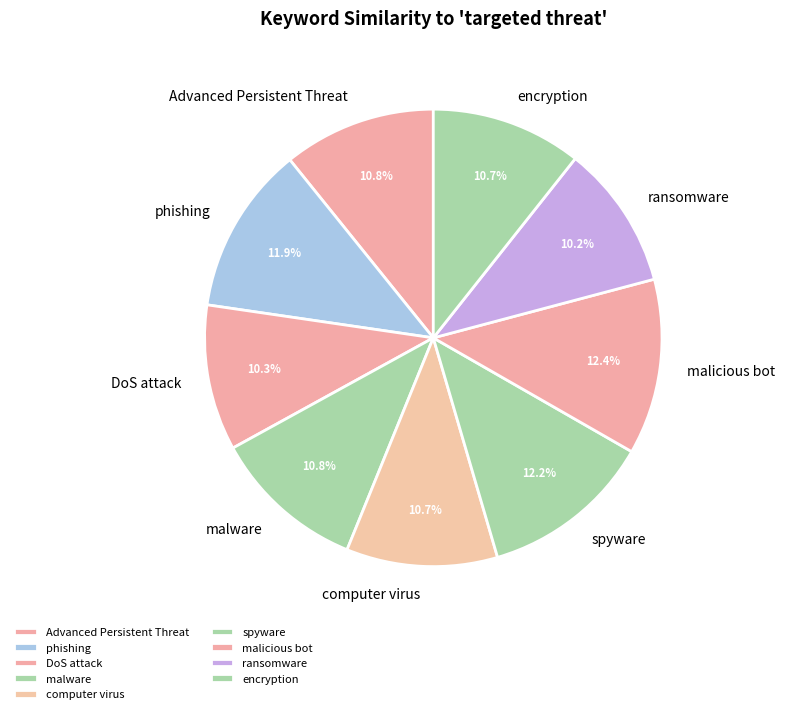

Is ransomware the majority of the pie?

No